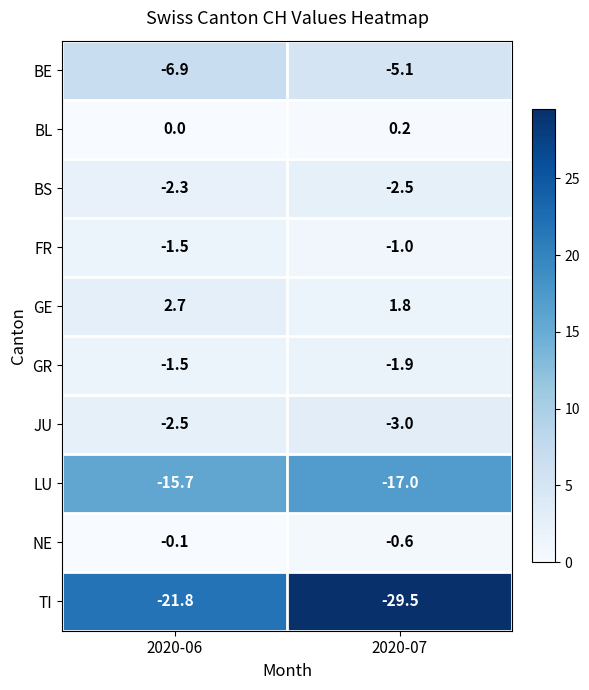

Which series has the widest spread of values?

TI